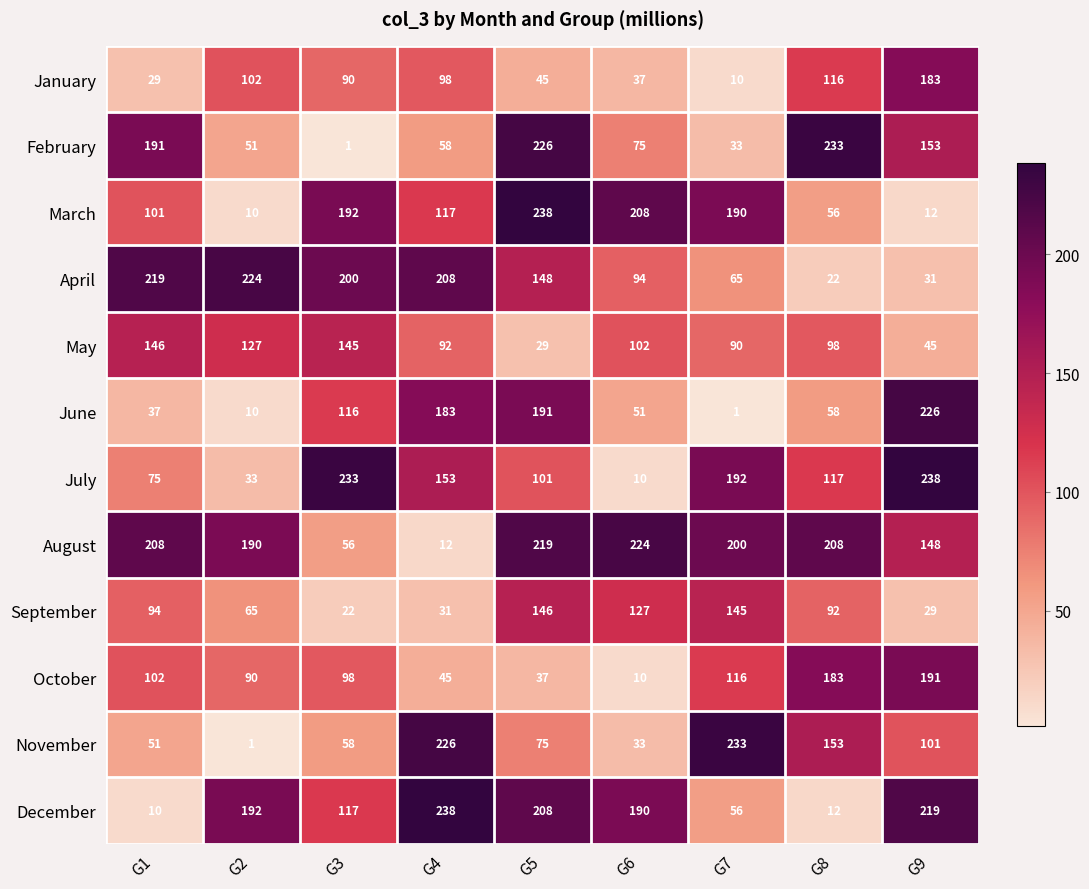

What is the difference between the highest and lowest values at G8?

221